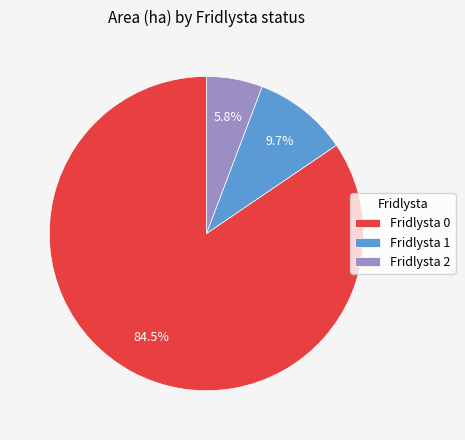

Approximately how many times larger is the value at Fridlysta 1 compared to Fridlysta 2?

1.7